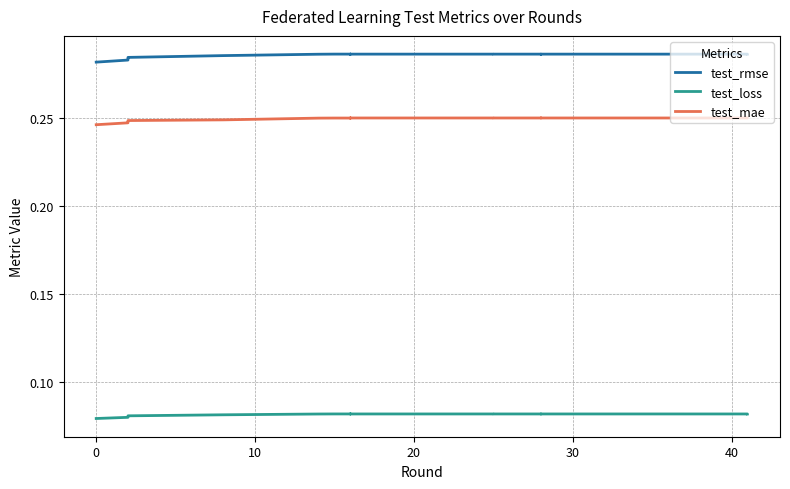

The test_mae series shows 0.2 at 20. True or false?

False